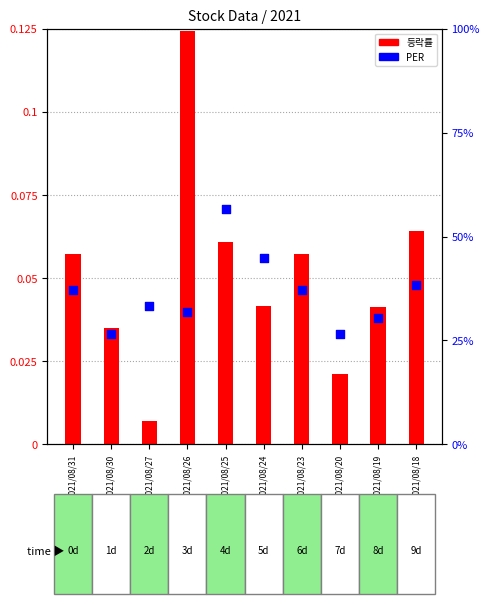

What are all the series names shown in the legend?

등락률, PER